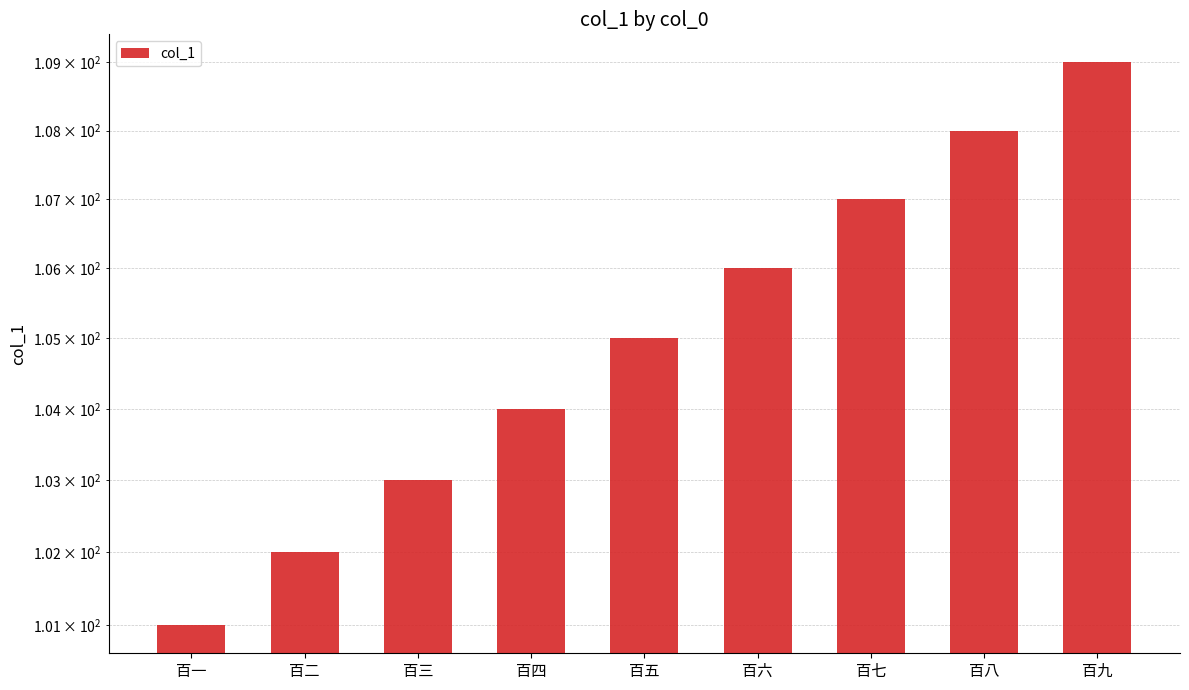

Does the chart contain stacked bars?

No